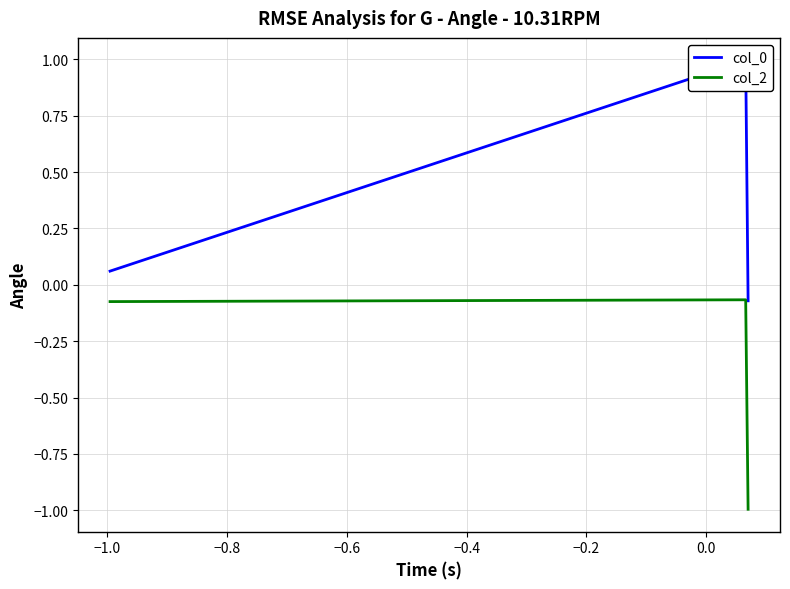

Which series has the widest spread of values?

col_0